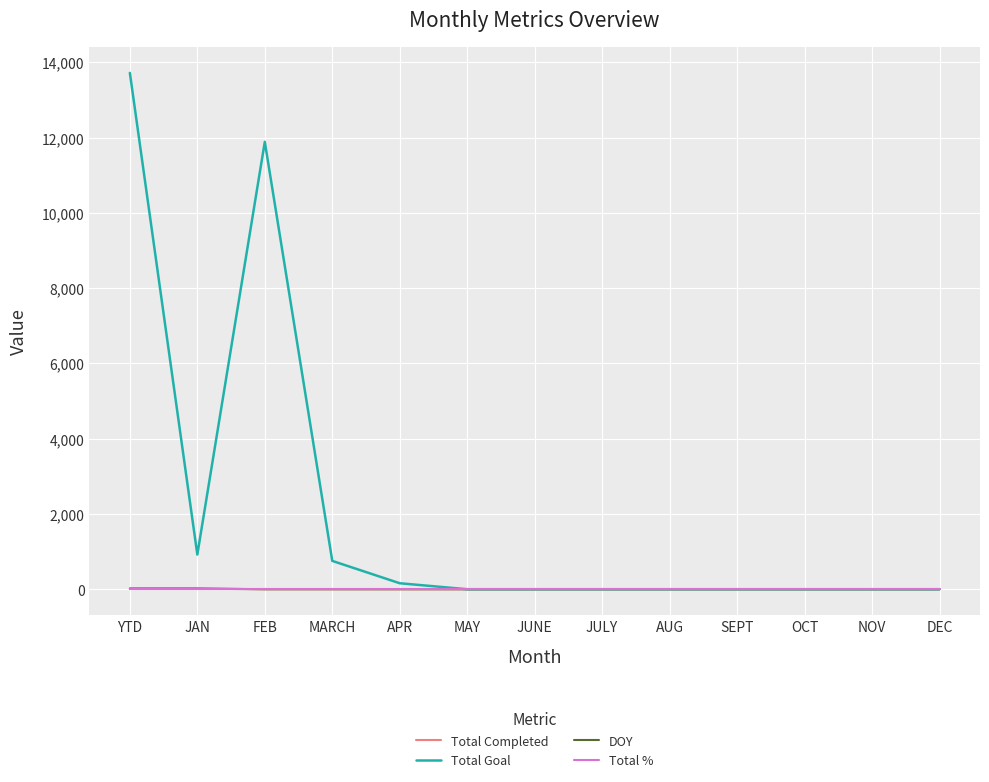

What is the sum of the Total Goal values at JAN and MAY?

921